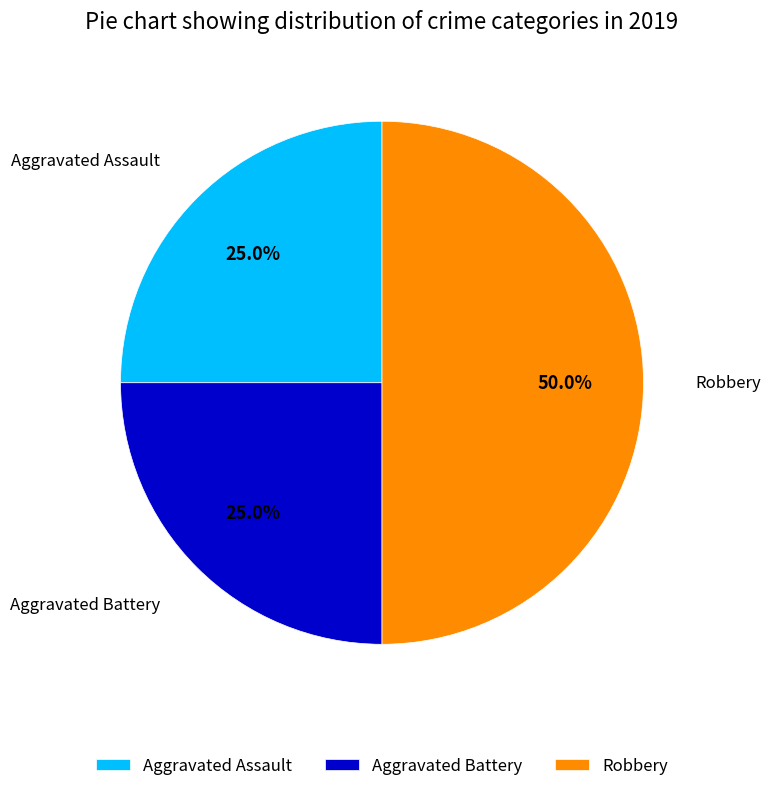

Combined, do Aggravated Assault and Robbery account for over 50%?

Yes